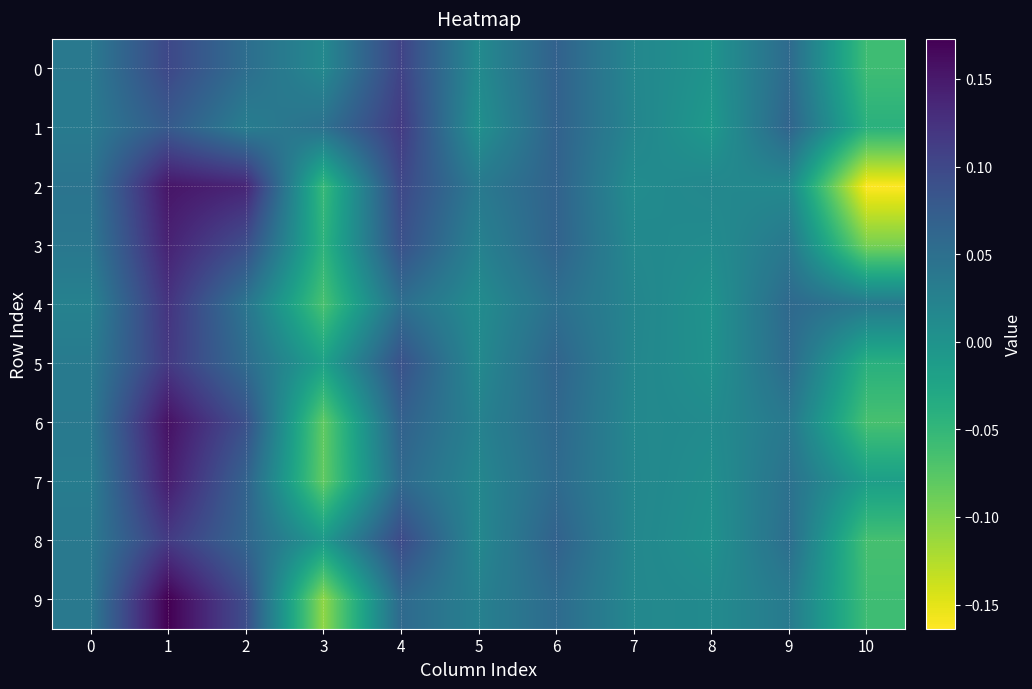

Reading left to right, extract all data points from this chart.

0: 0=0.0	1=0.1	2=0.1	3=0.0	4=0.1	5=0.0	6=0.1	7=0.0	8=-0.0	9=0.1	10=-0.1
1: 0=0.0	1=0.1	2=0.0	3=0.0	4=0.1	5=0.0	6=0.1	7=0.0	8=-0.0	9=0.1	10=-0.0
2: 0=0.0	1=0.2	2=0.1	3=-0.1	4=0.1	5=0.0	6=0.1	7=0.0	8=0.0	9=0.0	10=-0.2
3: 0=0.0	1=0.1	2=0.1	3=-0.0	4=0.1	5=0.0	6=0.1	7=0.0	8=0.0	9=0.0	10=-0.1
4: 0=0.0	1=0.1	2=0.0	3=-0.1	4=0.1	5=0.0	6=0.1	7=0.0	8=0.0	9=0.1	10=0.0
5: 0=0.0	1=0.1	2=0.1	3=-0.0	4=0.1	5=0.0	6=0.1	7=0.0	8=0.0	9=0.1	10=-0.0
6: 0=0.0	1=0.2	2=0.1	3=-0.1	4=0.1	5=0.0	6=0.1	7=0.0	8=0.0	9=0.0	10=-0.1
7: 0=0.0	1=0.1	2=0.1	3=-0.1	4=0.1	5=0.0	6=0.1	7=0.0	8=0.0	9=0.0	10=-0.0
8: 0=0.0	1=0.1	2=0.1	3=-0.0	4=0.1	5=0.0	6=0.1	7=0.0	8=0.0	9=0.1	10=-0.1
9: 0=0.0	1=0.2	2=0.1	3=-0.1	4=0.1	5=0.0	6=0.1	7=0.0	8=0.0	9=0.0	10=-0.1